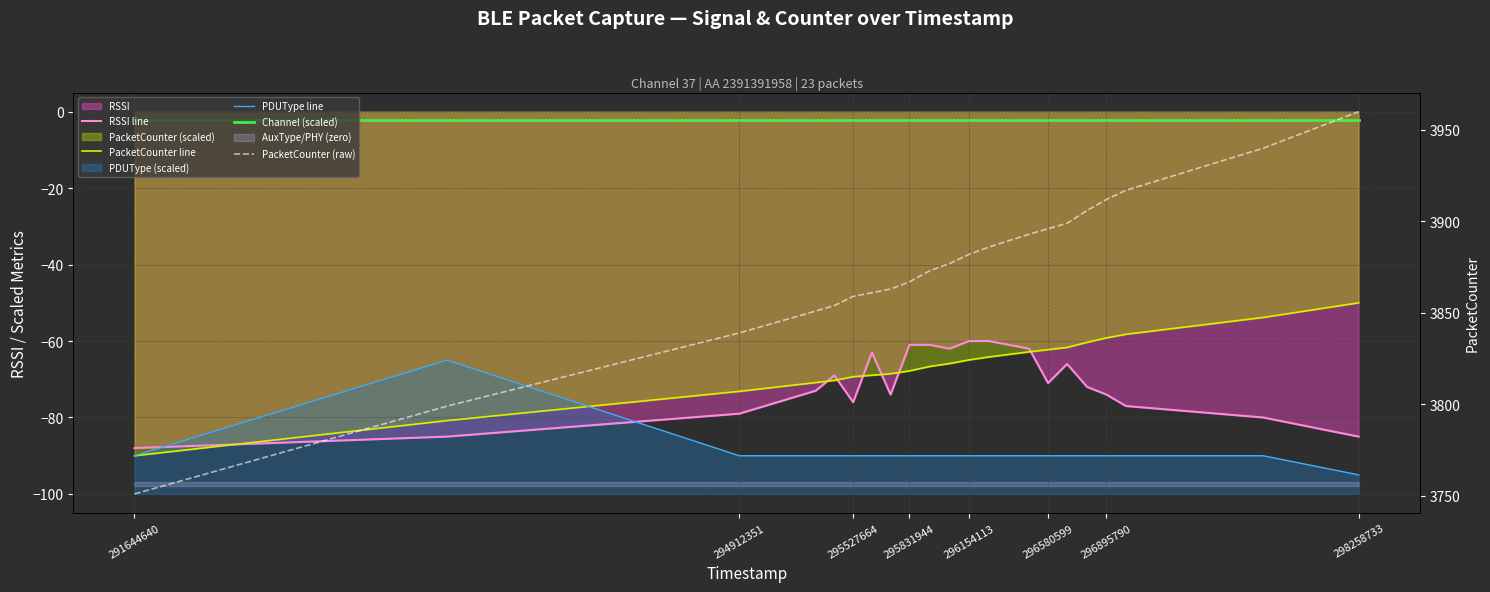

What is the value of the RSSI line point at the 13th from the left?

-60.0